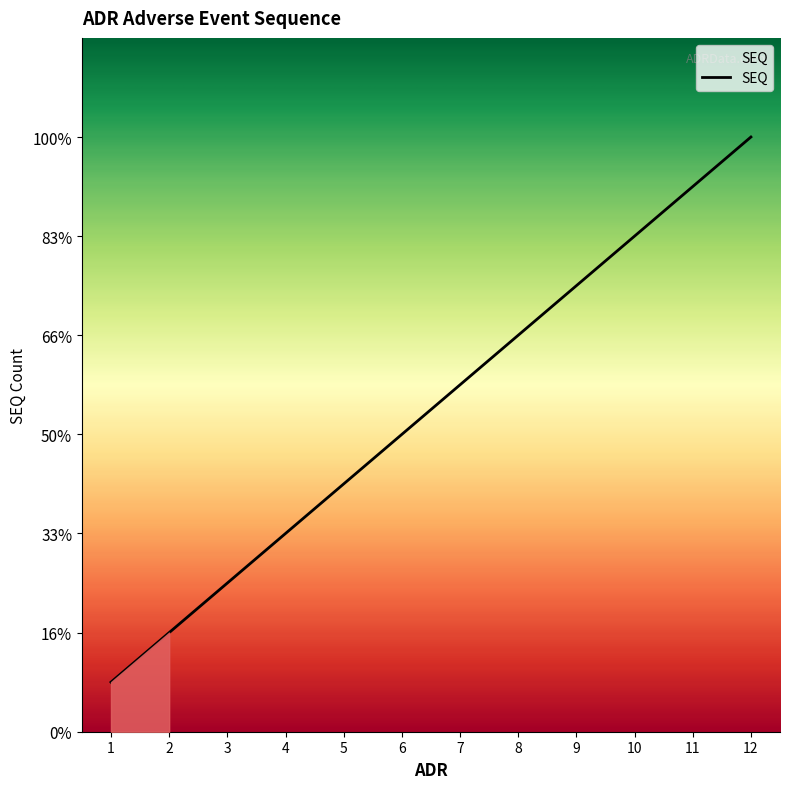

What is the maximum value shown in the chart?

12